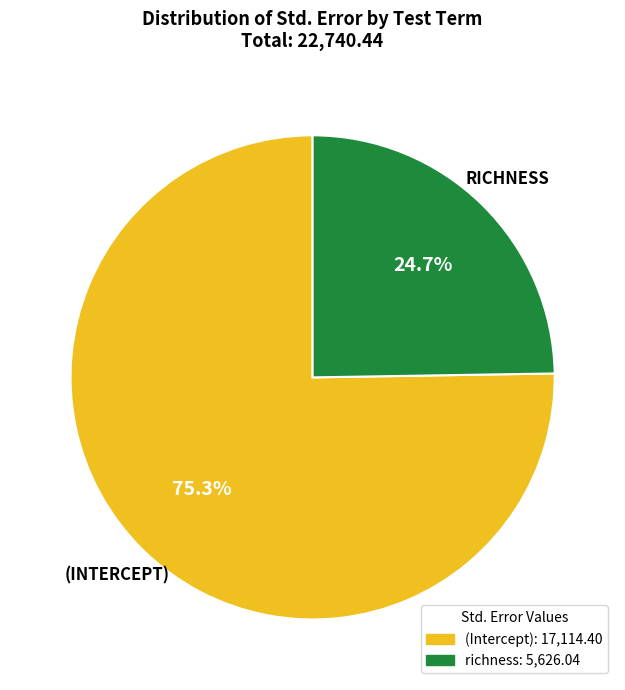

Which slice is the largest?

(Intercept)